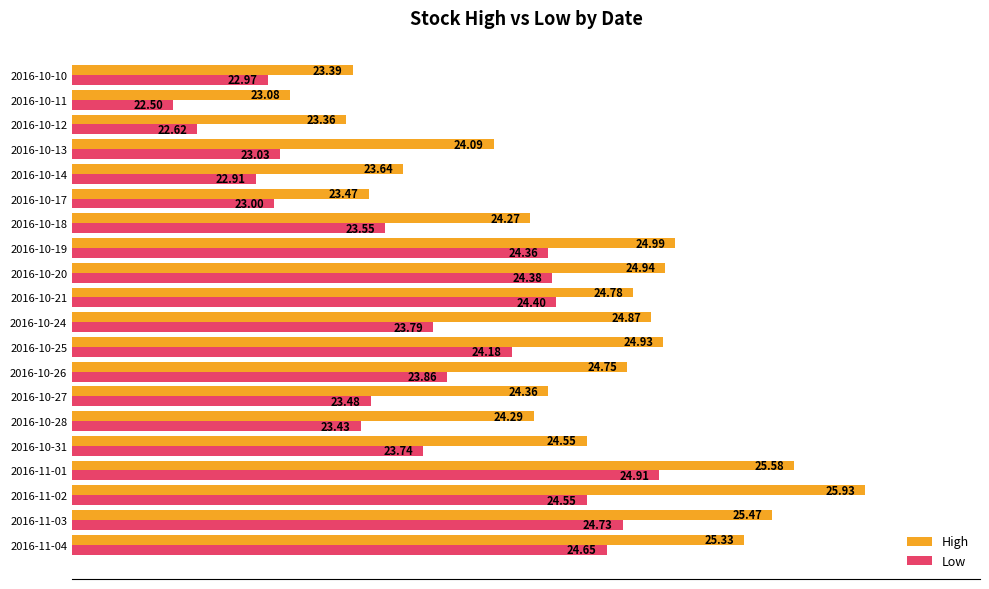

How many values in the Low series are below 23?

4